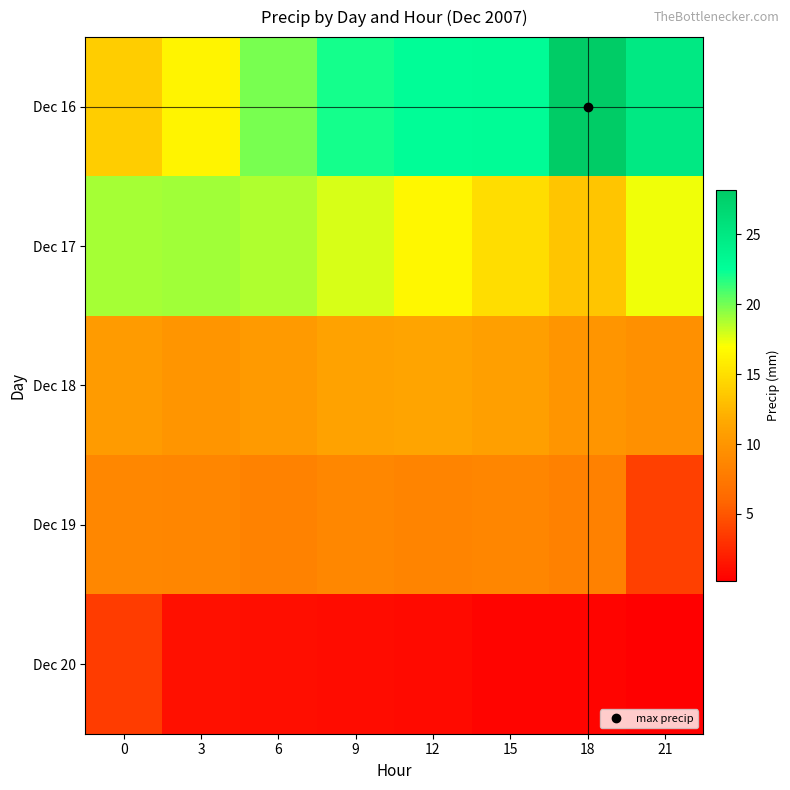

Rank the series at 12 from lowest to highest value.

Dec 20, Dec 19, Dec 18, Dec 17, Dec 16